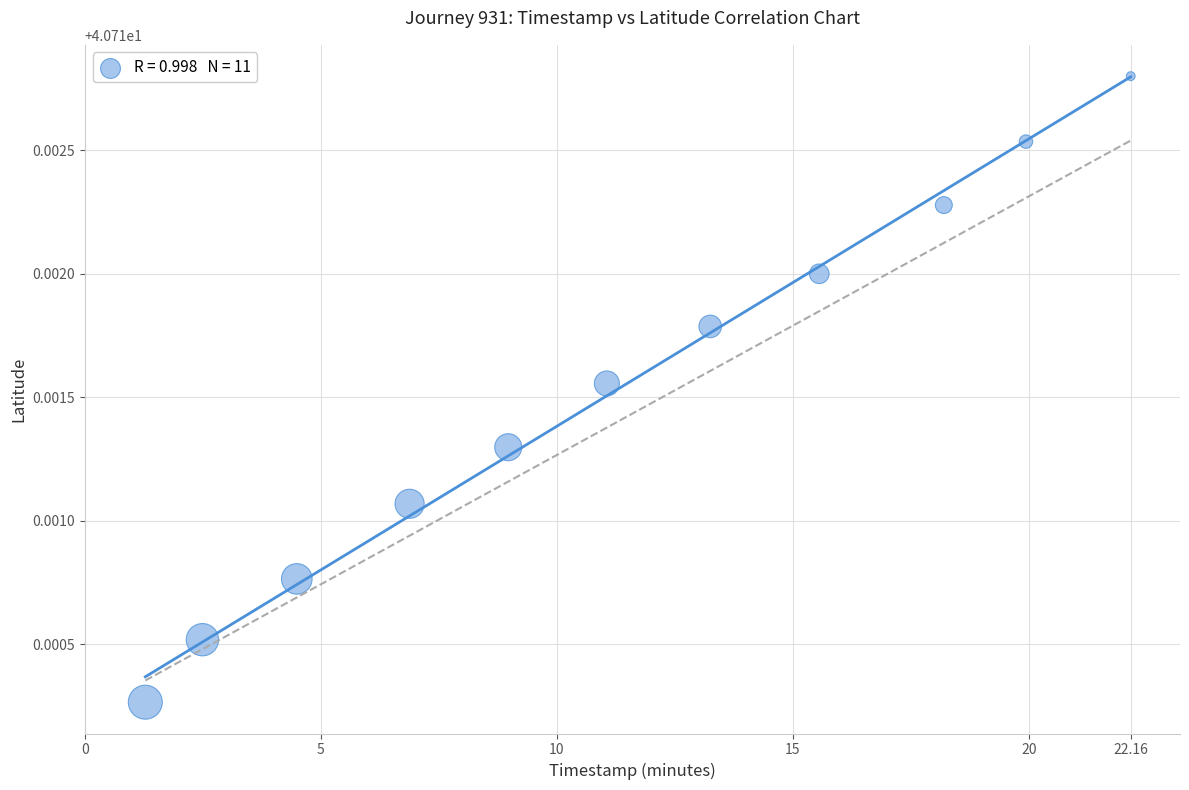

What is the average X value?

11.3